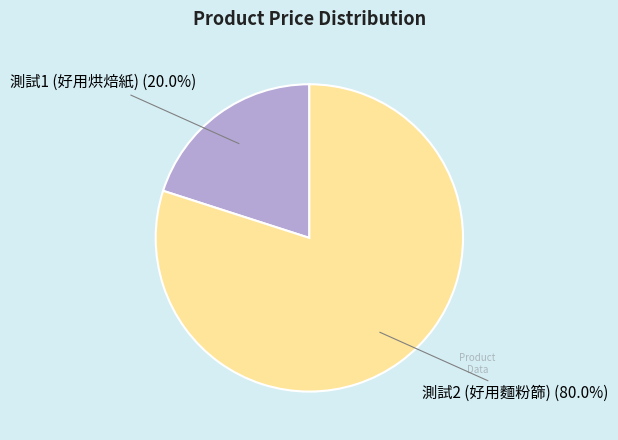

How many slices are in this pie chart?

2